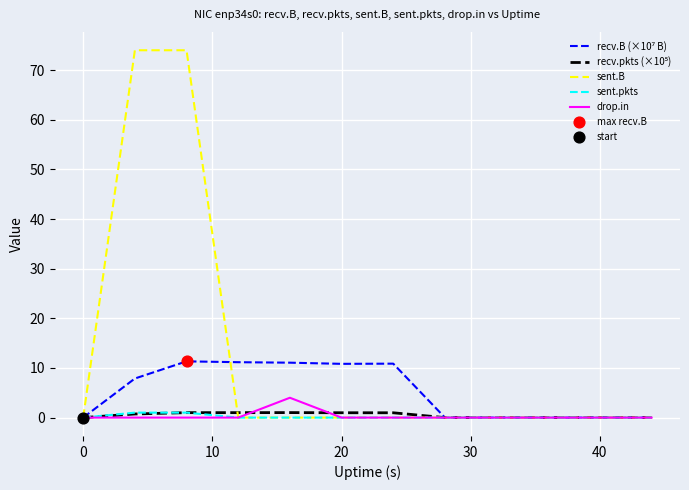

Which series has the widest spread of values?

sent.B